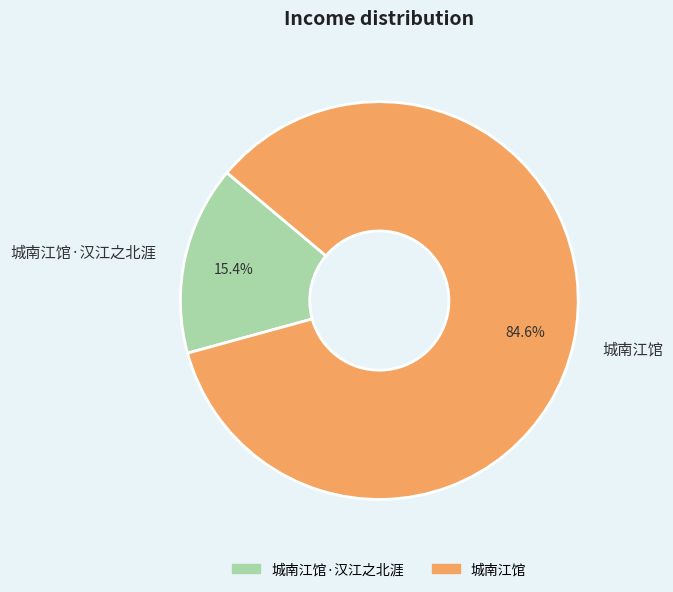

True or false: 城南江馆 accounts for 77% of the total.

False